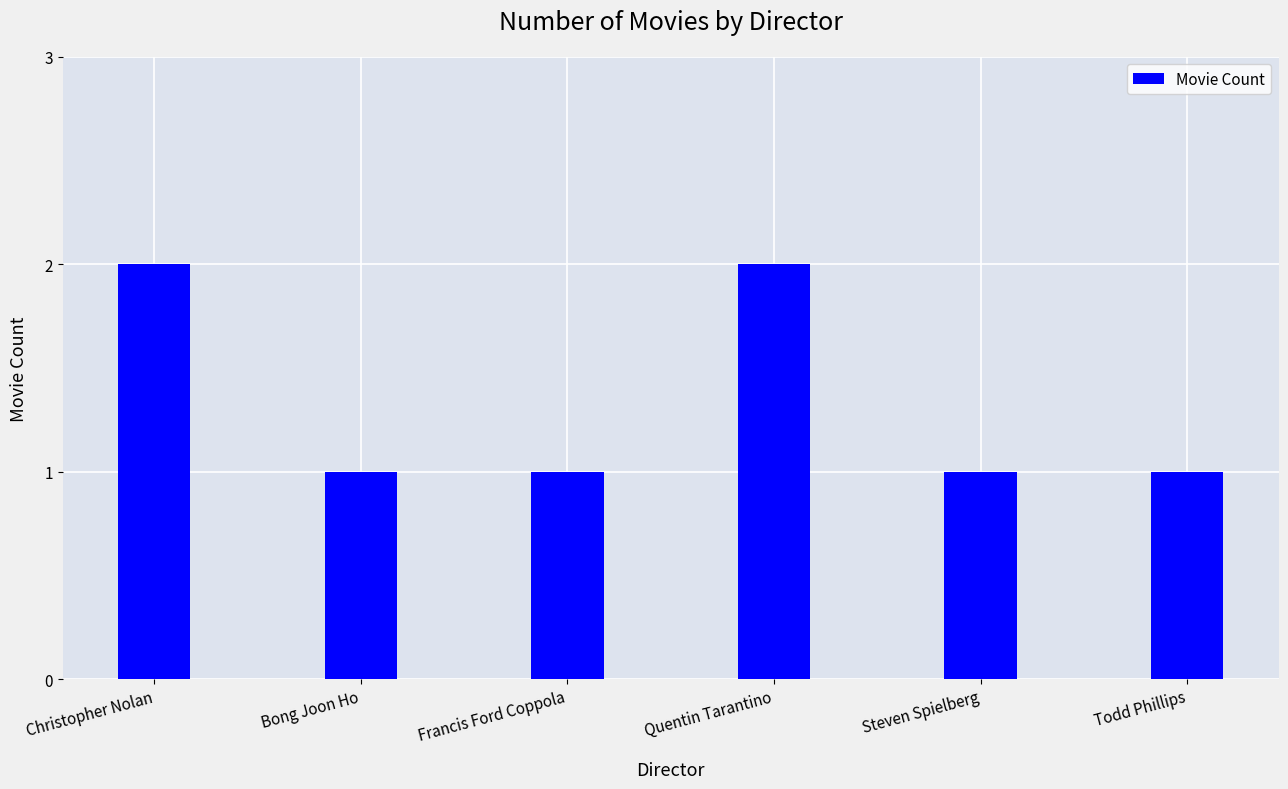

What is the maximum value shown in the chart?

2